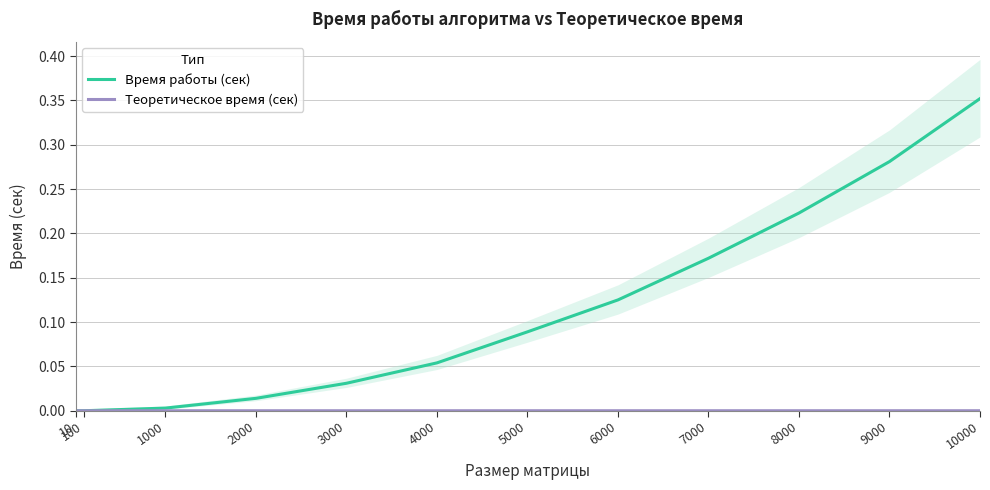

What is the difference between the maximum and minimum values in the Время работы (сек) series?

0.4